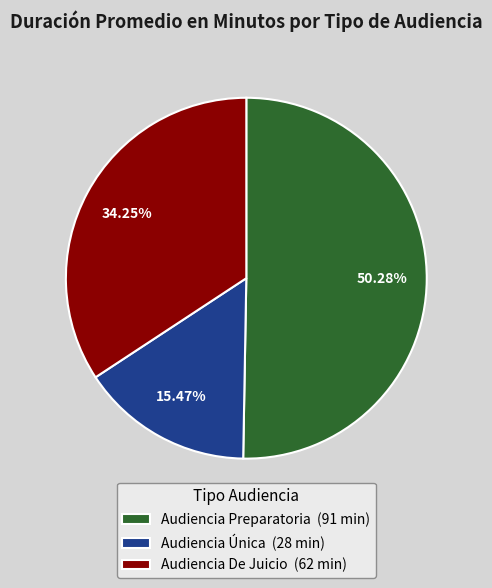

Between Audiencia Preparatoria and Audiencia De Juicio, which is larger?

Audiencia Preparatoria